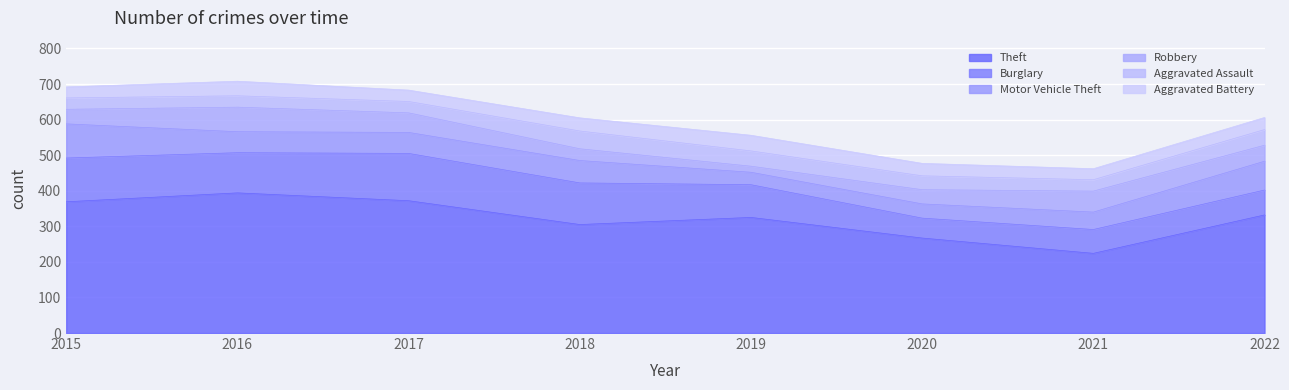

In Theft, how many points are higher than both neighbors (excluding endpoints)?

2